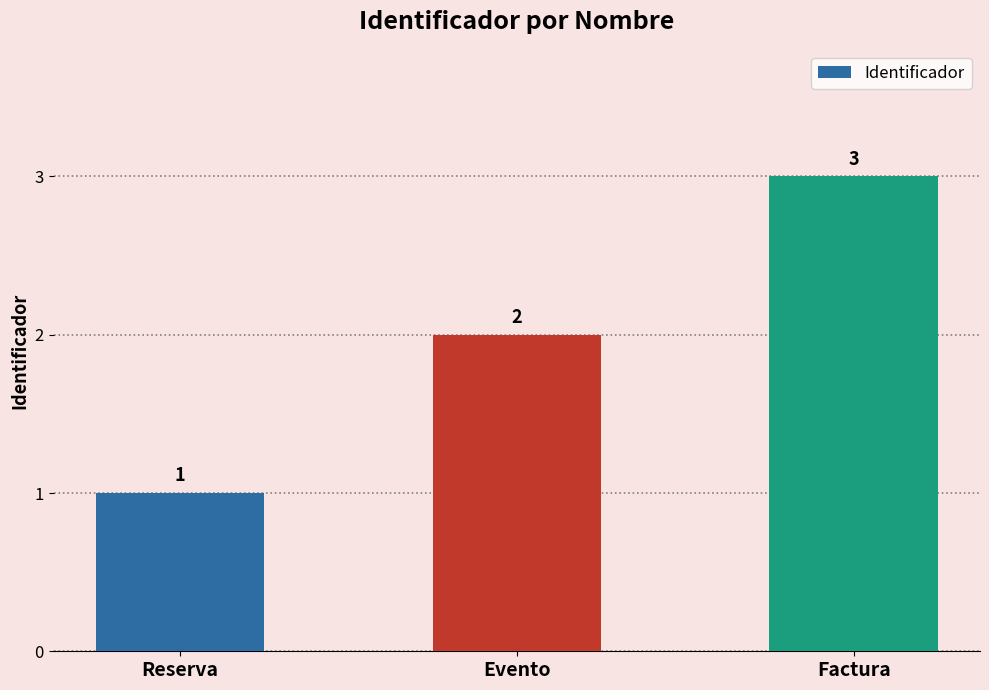

What is the average value?

2